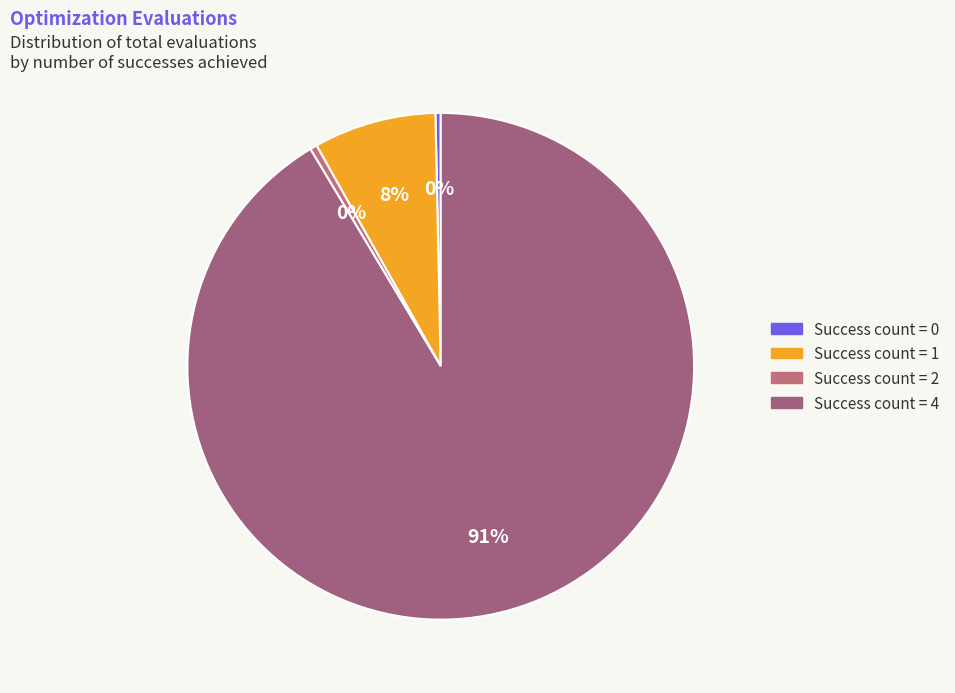

Is there any slice that represents more than half of the pie?

Yes